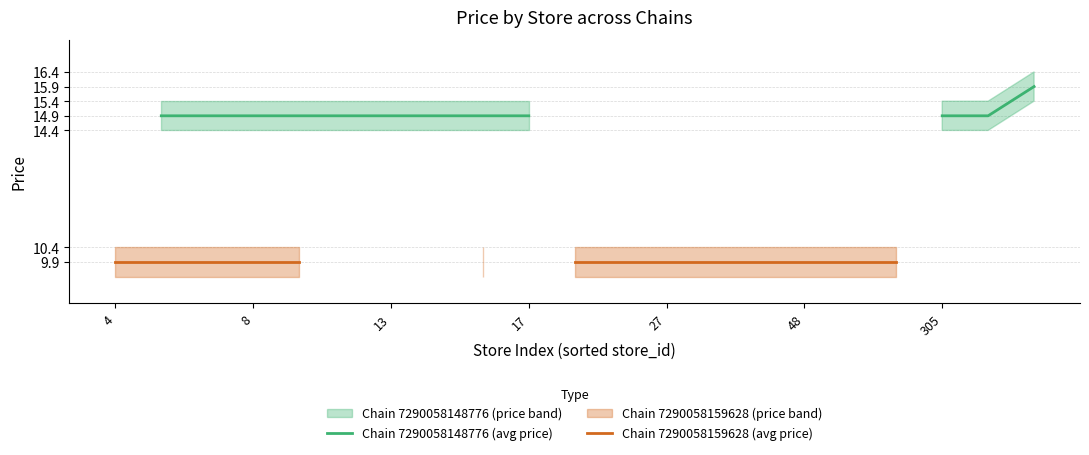

What is the approximate value of Chain 7290058148776 (avg price) at 19?

14.9